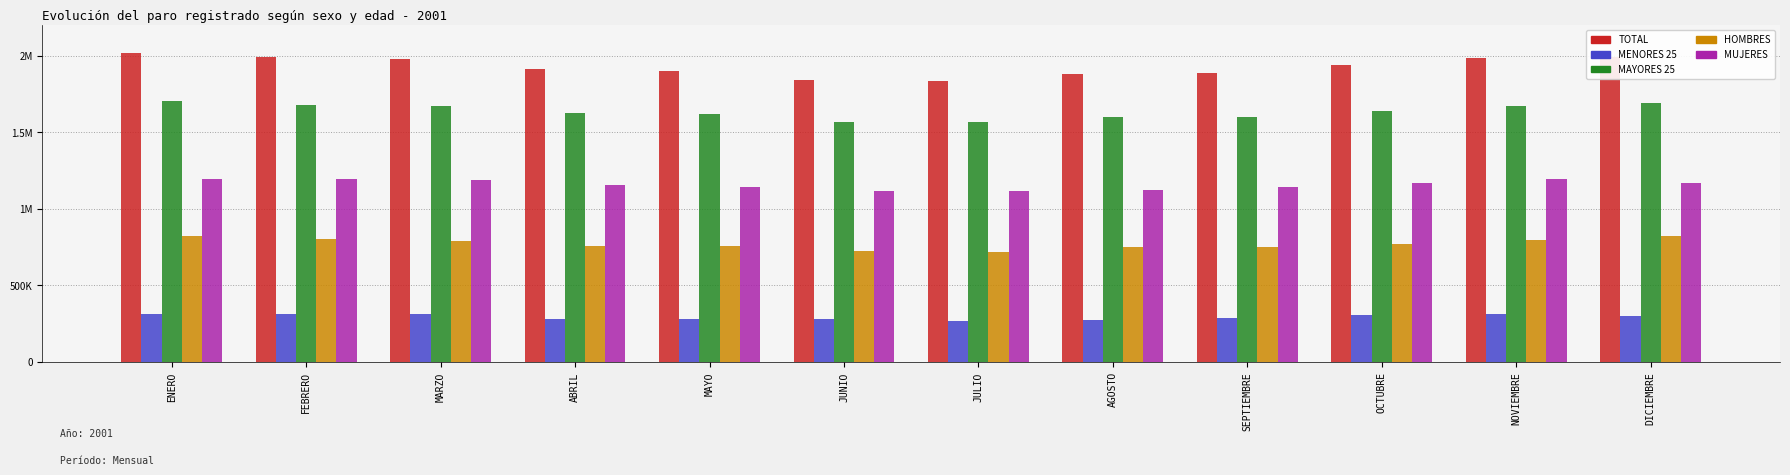

What are all the series names shown in the legend?

TOTAL, MENORES 25, MAYORES 25, HOMBRES, MUJERES